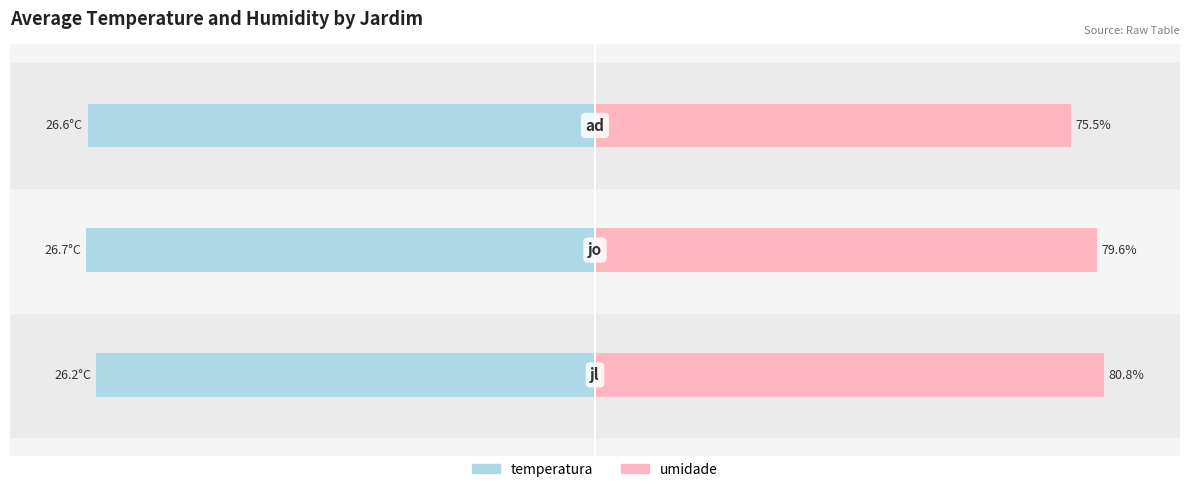

Which series has the largest range (max minus min)?

umidade